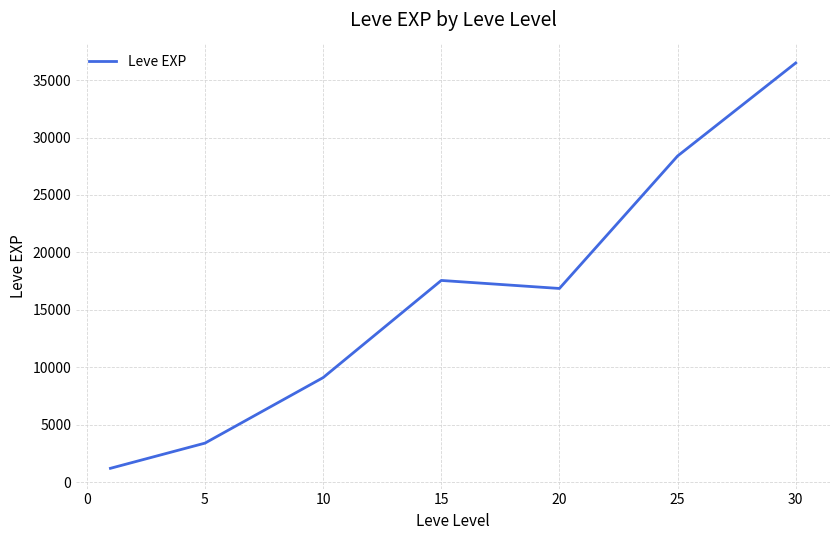

What is the smallest value displayed?

1213.3